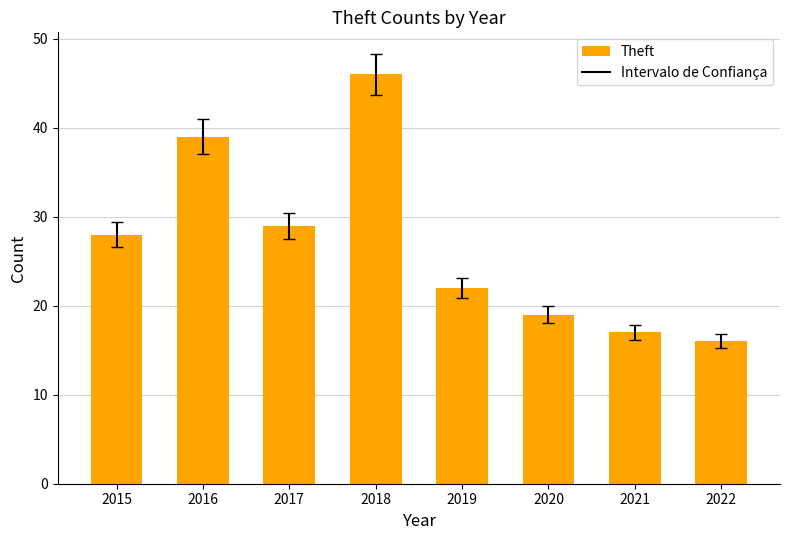

Reading left to right, what are all the values shown in this chart?

2015=28	2016=39	2017=29	2018=46	2019=22	2020=19	2021=17	2022=16